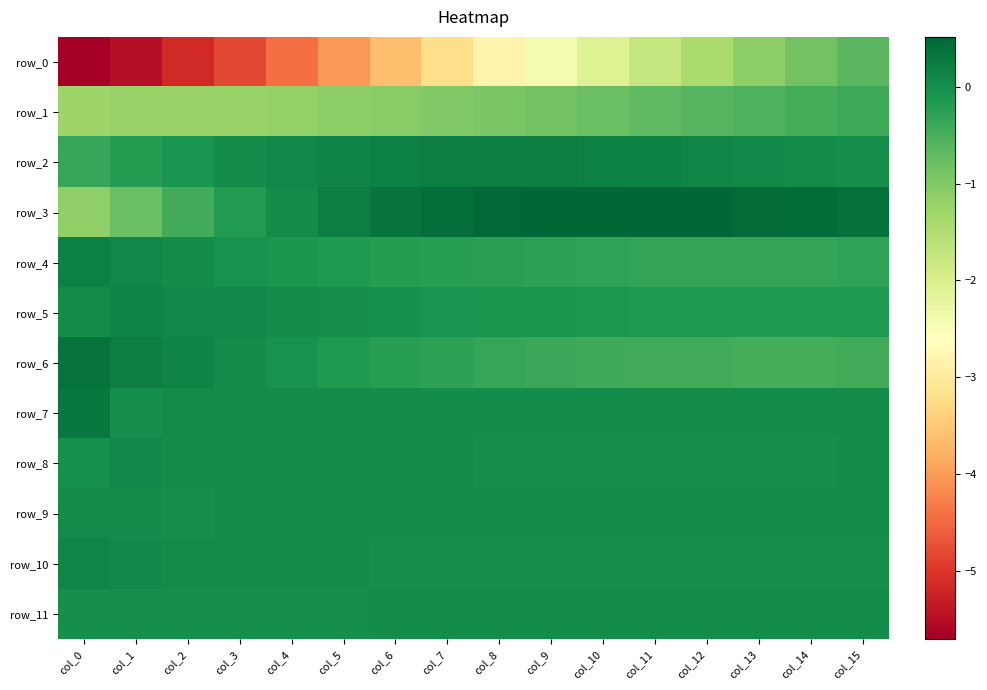

Is the value of row_10 at col_9 greater than the value of row_3 at col_15?

No